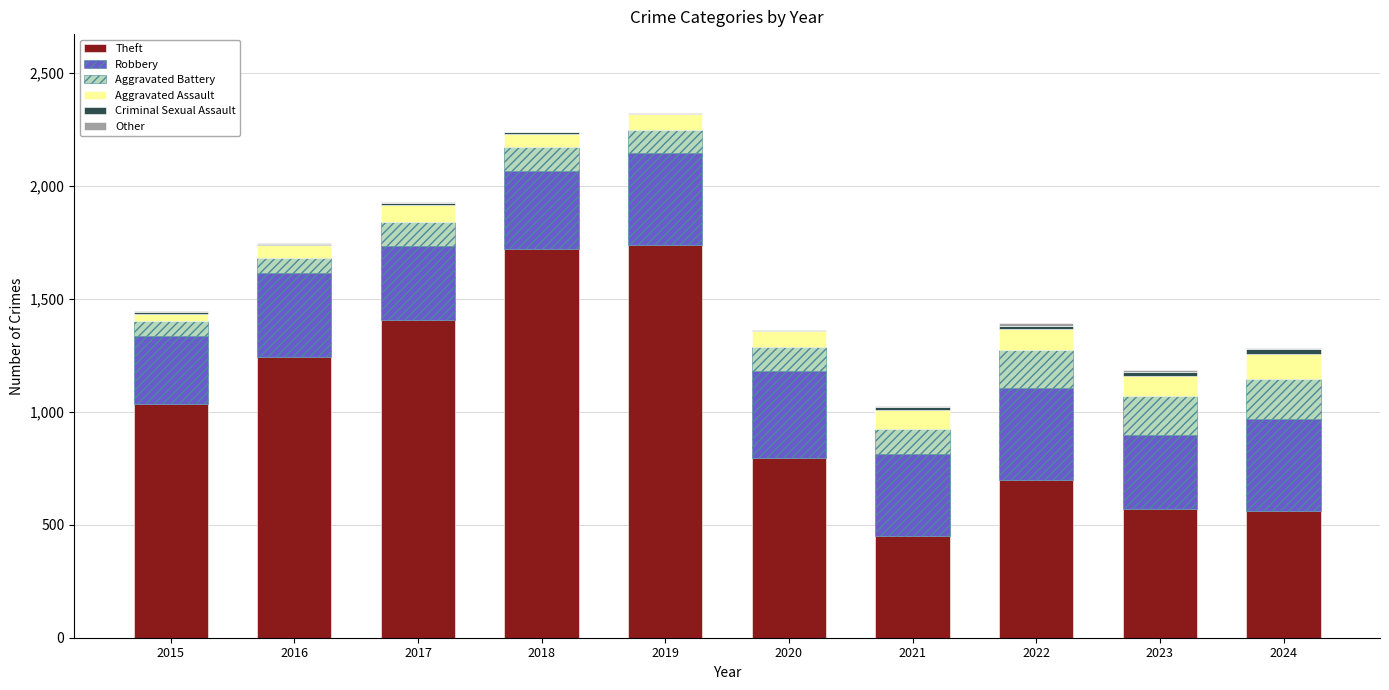

The Theft series shows 127 at 2024. True or false?

False